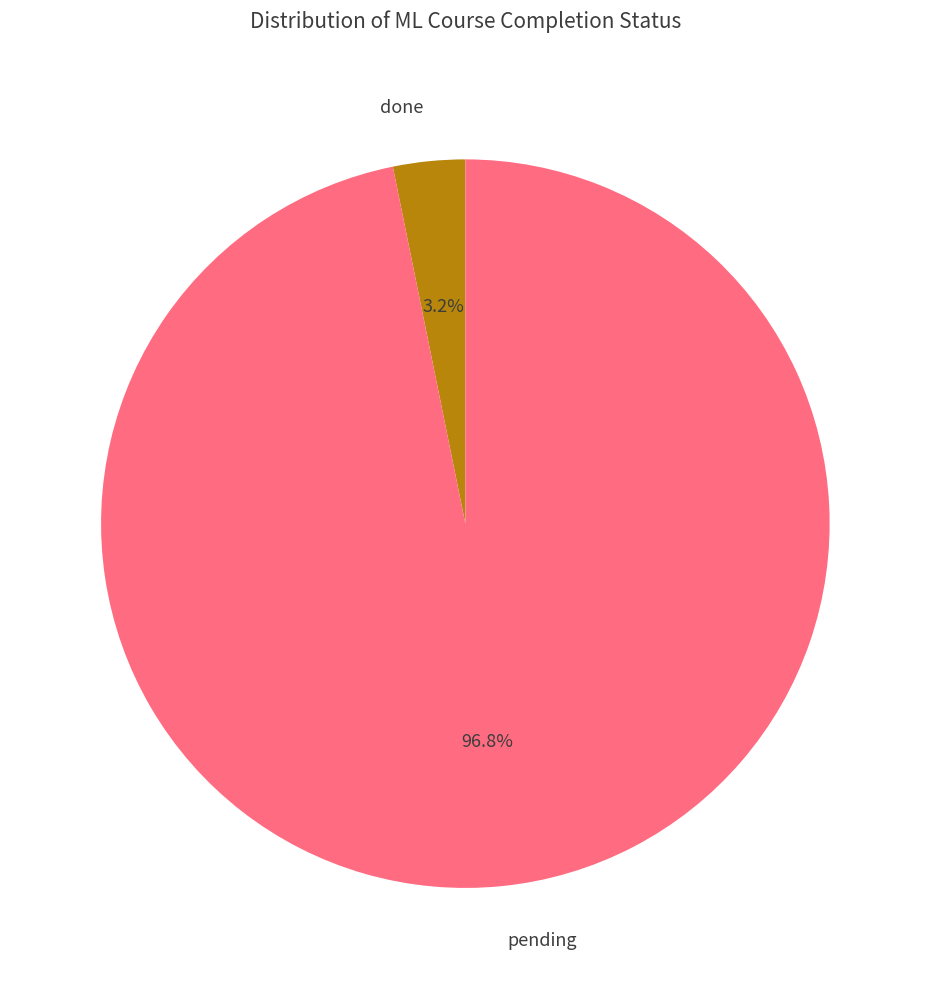

Is there a majority slice in this chart?

Yes